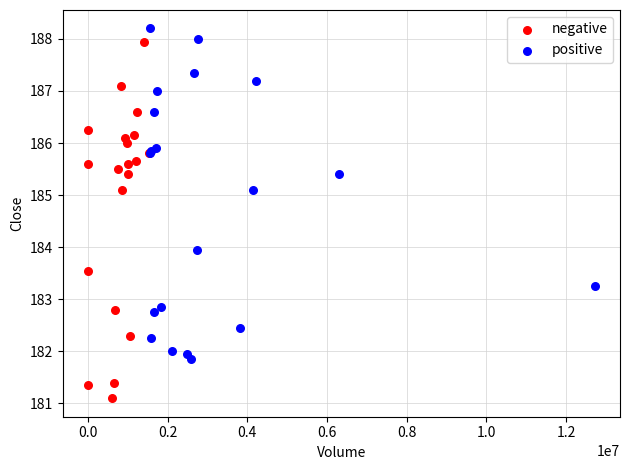

Which series has the largest Y range (max minus min)?

negative